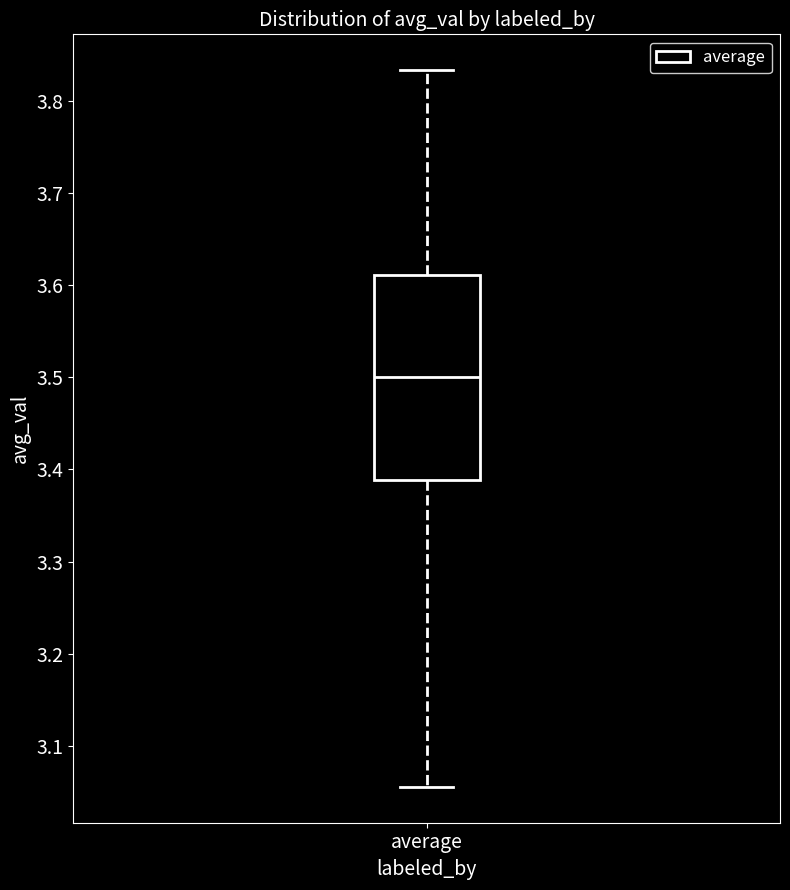

Where does the median line of the box for average sit on the y-axis? The values are not printed on the chart, so give them approximately, as read against the axis.

3.50